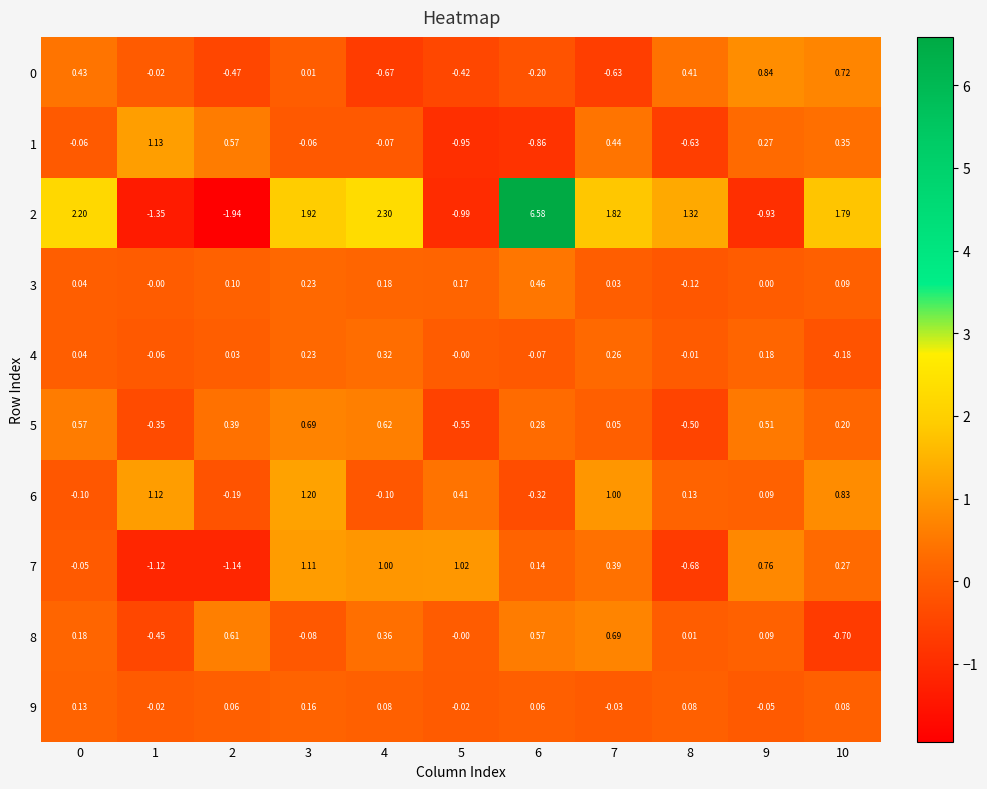

Is the value of 7 at 7 greater than the value of 8 at 9?

Yes